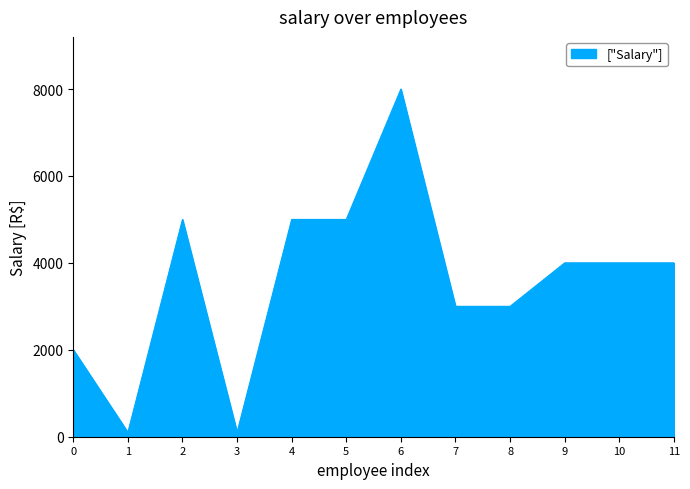

Is it true that the value at 0 is 743?

False